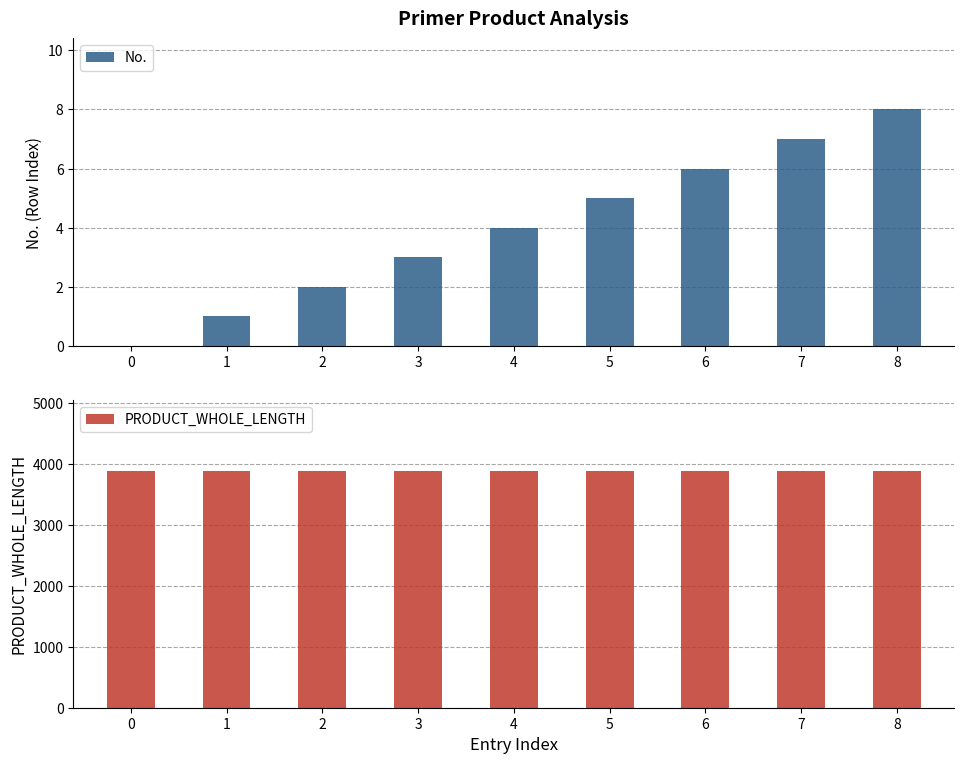

The value of PRODUCT_WHOLE_LENGTH at 4 is 3885. True or false?

True